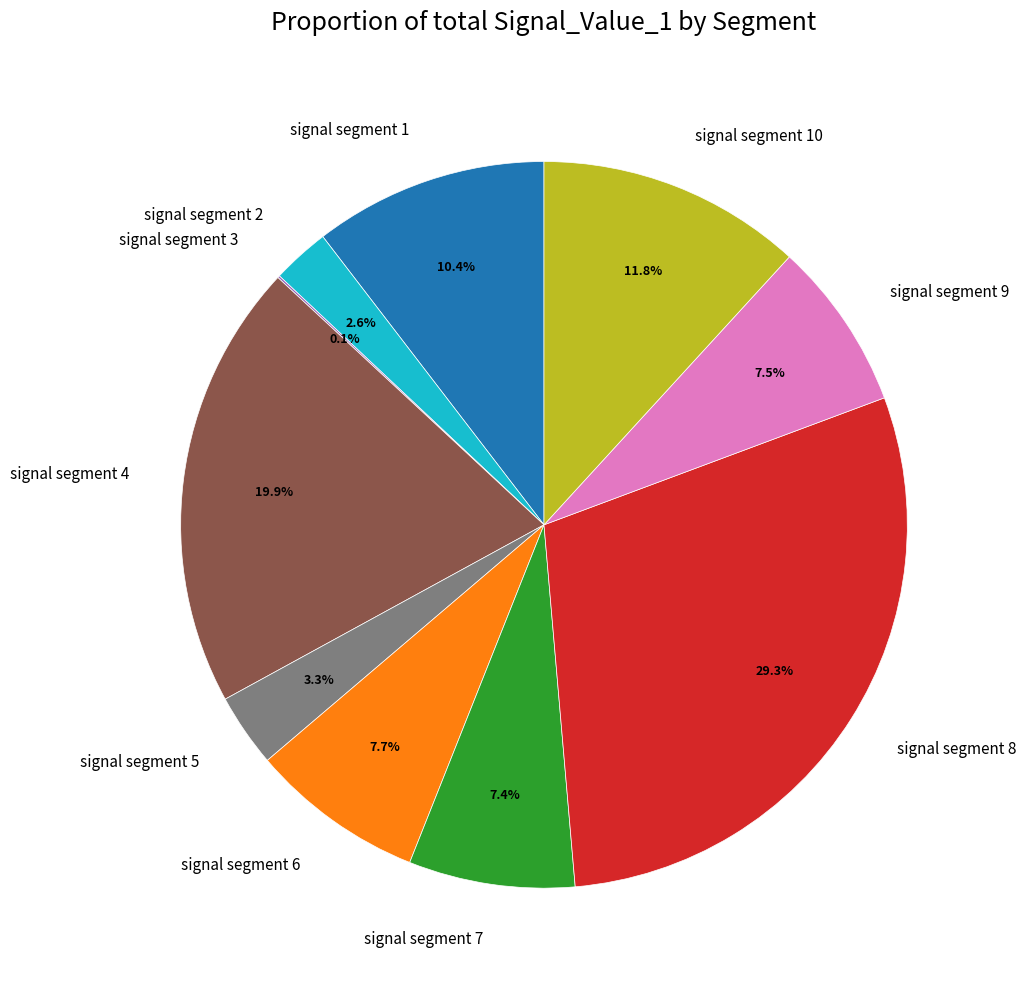

To the nearest percent, what portion does signal segment 4 represent?

20%